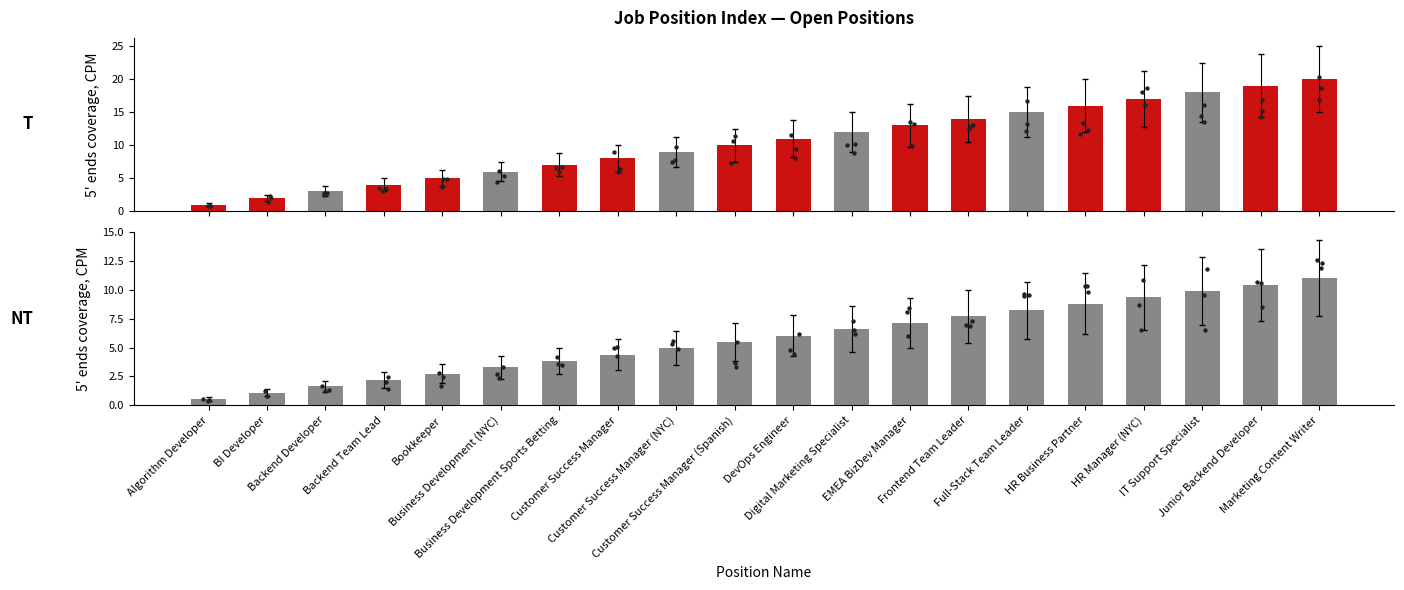

Between Backend Team Lead and Backend Developer, which is larger?

Backend Team Lead